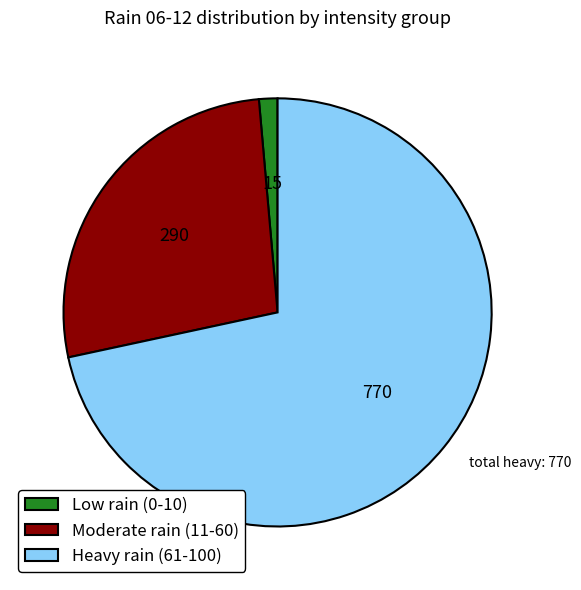

True or false: Low rain (0-10) accounts for 11% of the total.

False